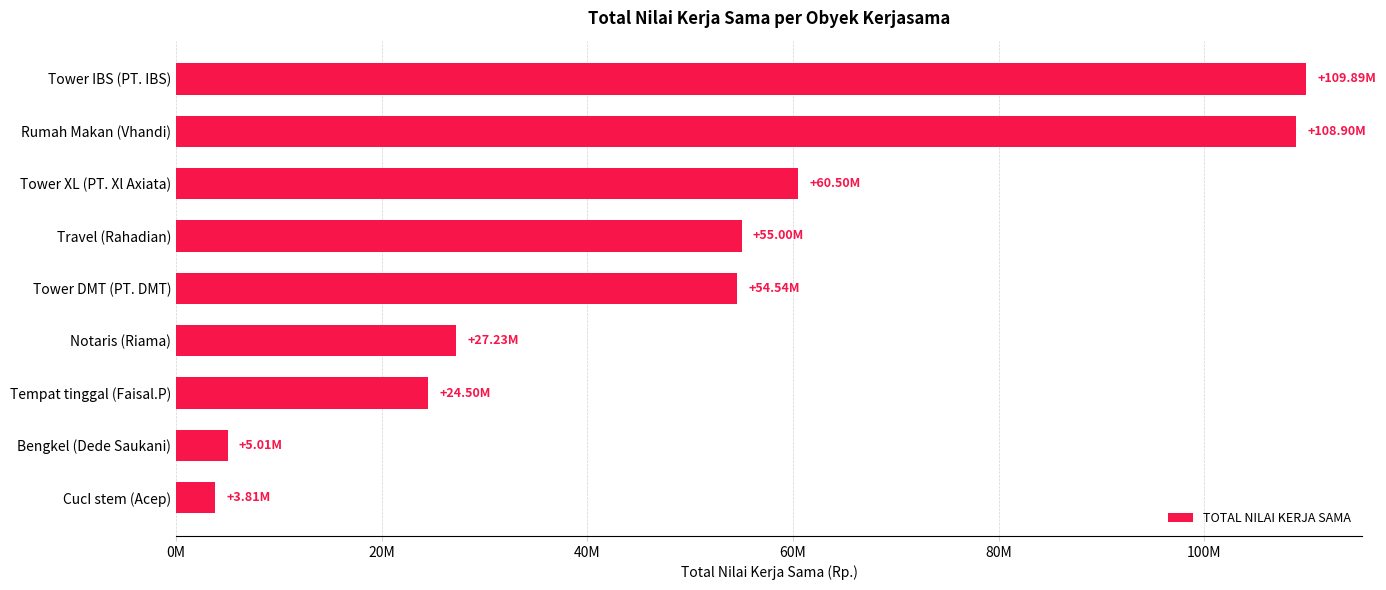

Does the chart contain any negative values?

No